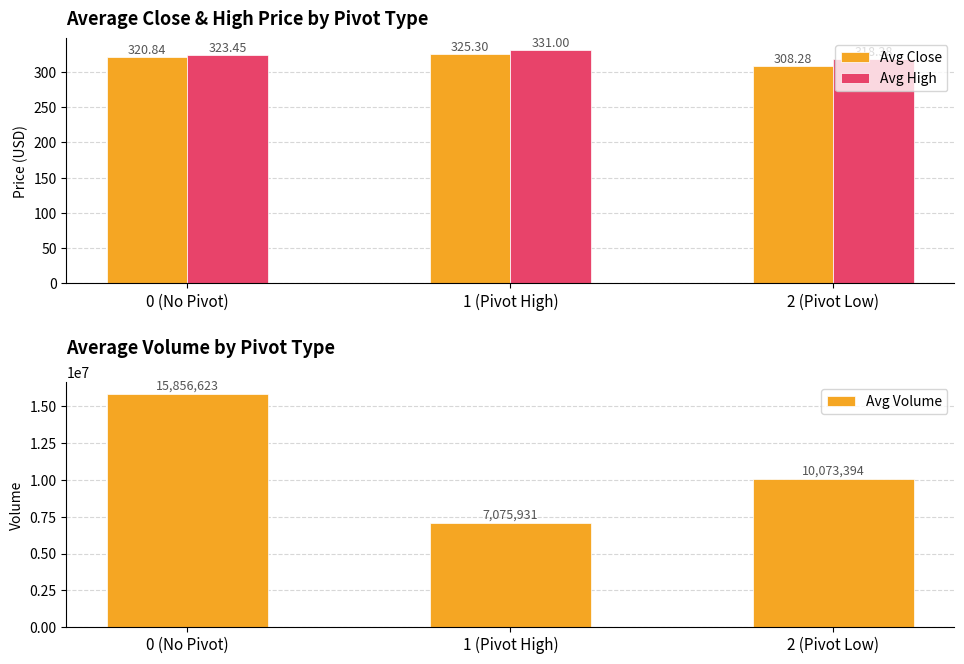

At which category does the chart reach its minimum across all series?

2 (Pivot Low)